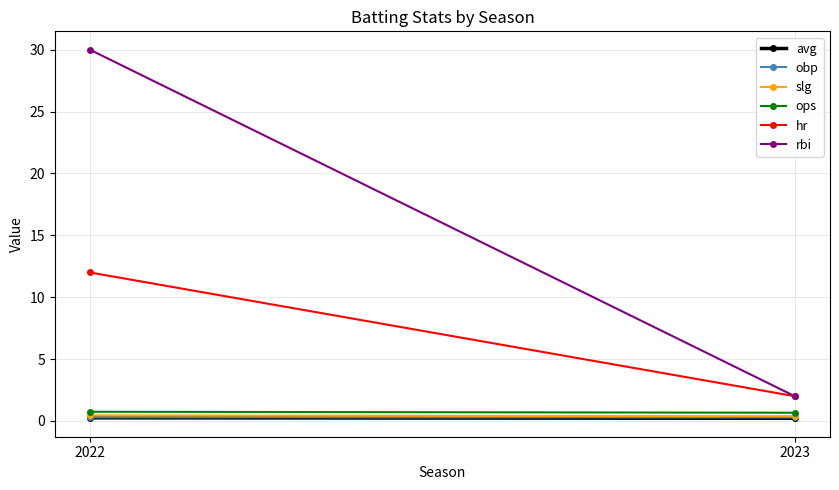

At how many categories does at least one series exceed 26?

1